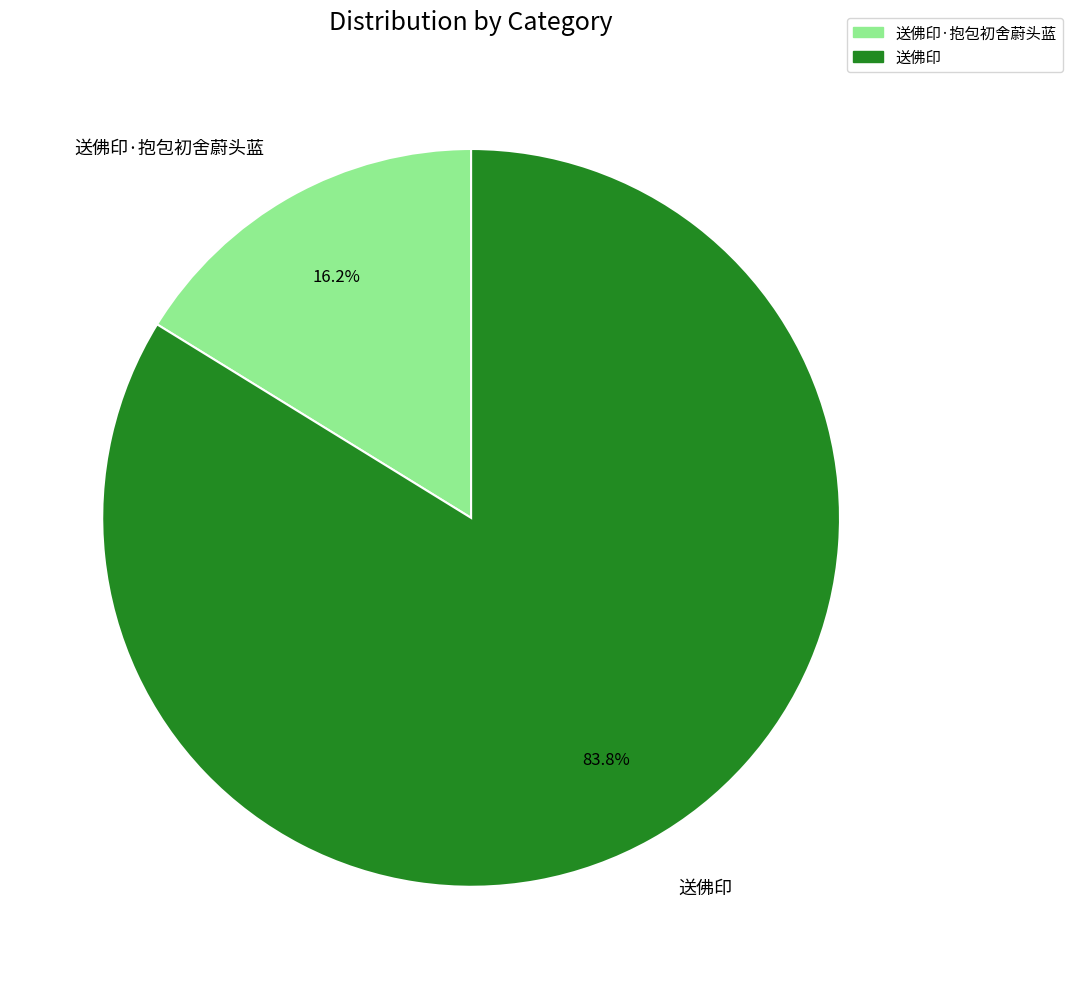

To the nearest percent, what portion does 送佛印·抱包初舍蔚头蓝 represent?

16%